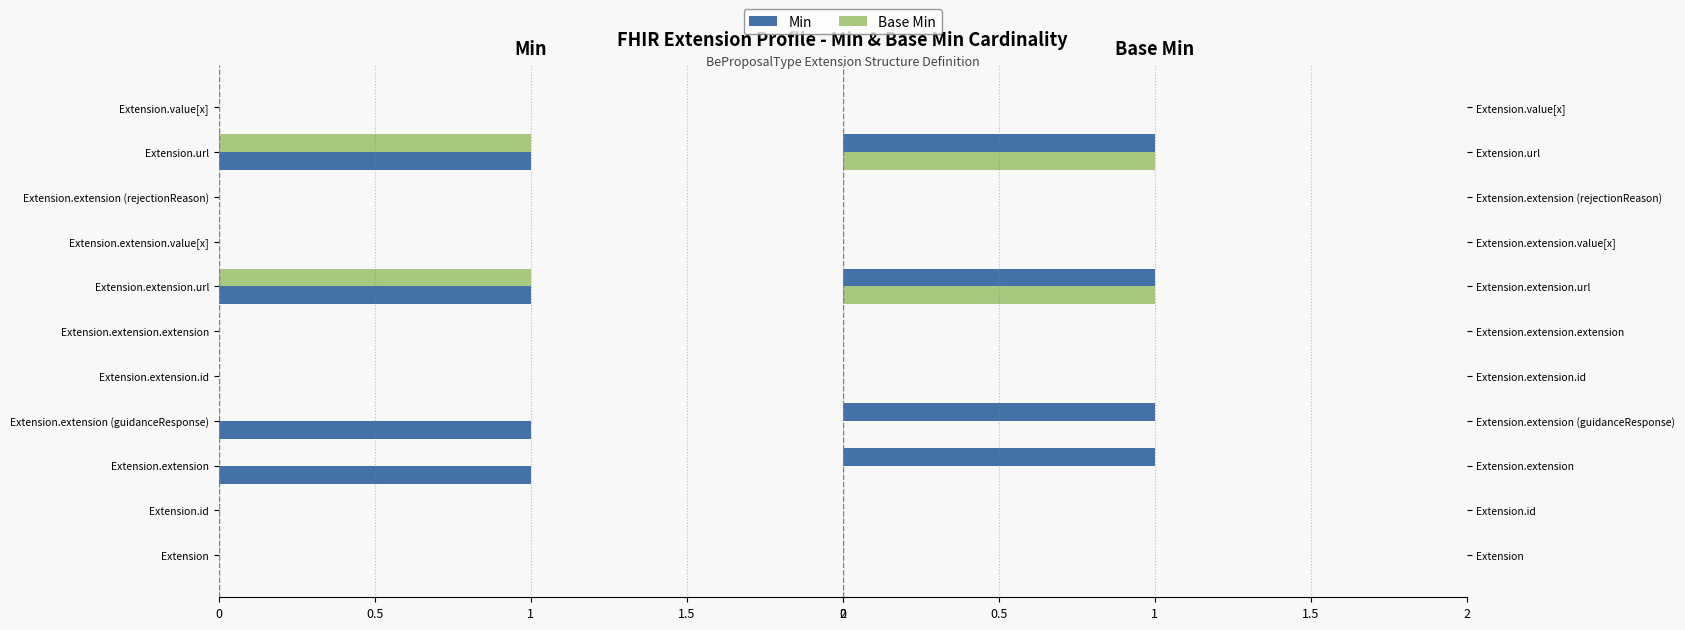

At how many categories does at least one series exceed 0?

4